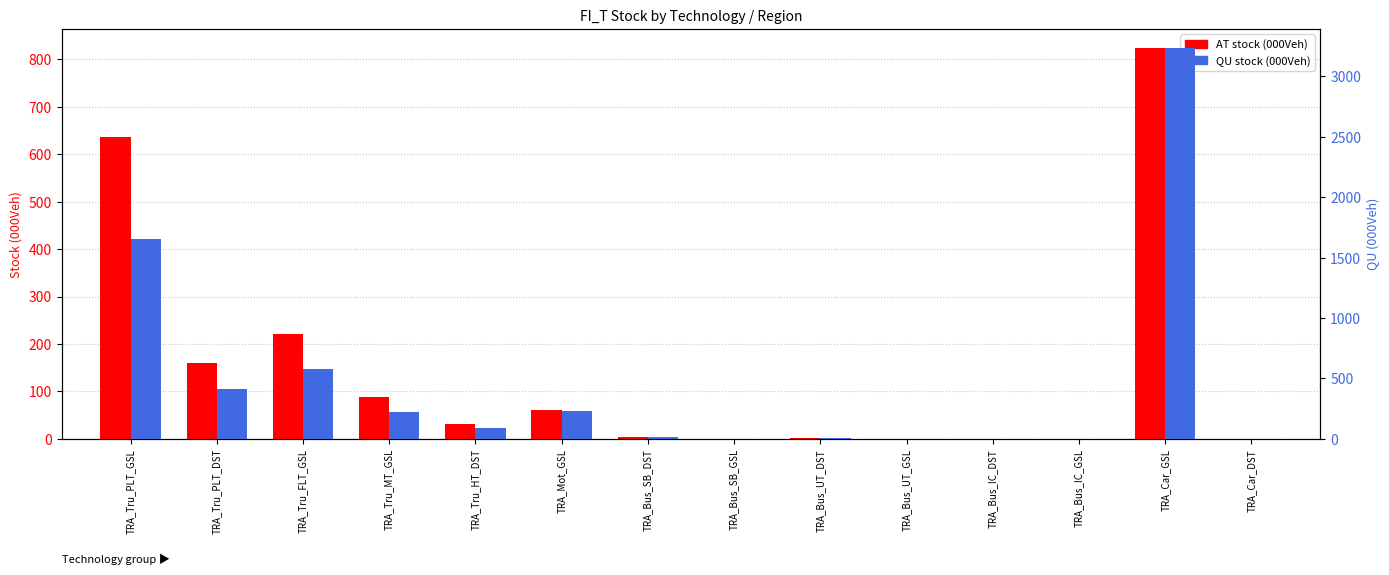

Reading right to left, what are all the values shown in this chart?

AT: TRA_Car_DST=0.0	TRA_Car_GSL=823.0	TRA_Bus_IC_GSL=0.0	TRA_Bus_IC_DST=0.0	TRA_Bus_UT_GSL=0.0	TRA_Bus_UT_DST=2.0	TRA_Bus_SB_GSL=0.0	TRA_Bus_SB_DST=4.0	TRA_Mot_GSL=60.0	TRA_Tru_HT_DST=31.0	TRA_Tru_MT_GSL=89.0	TRA_Tru_FLT_GSL=222.0	TRA_Tru_PLT_DST=159.0	TRA_Tru_PLT_GSL=636.0
QU: TRA_Car_DST=0.0	TRA_Car_GSL=3232.0	TRA_Bus_IC_GSL=0.0	TRA_Bus_IC_DST=1.0	TRA_Bus_UT_GSL=0.0	TRA_Bus_UT_DST=7.0	TRA_Bus_SB_GSL=0.0	TRA_Bus_SB_DST=12.0	TRA_Mot_GSL=227.0	TRA_Tru_HT_DST=89.0	TRA_Tru_MT_GSL=225.0	TRA_Tru_FLT_GSL=576.0	TRA_Tru_PLT_DST=414.4	TRA_Tru_PLT_GSL=1657.6